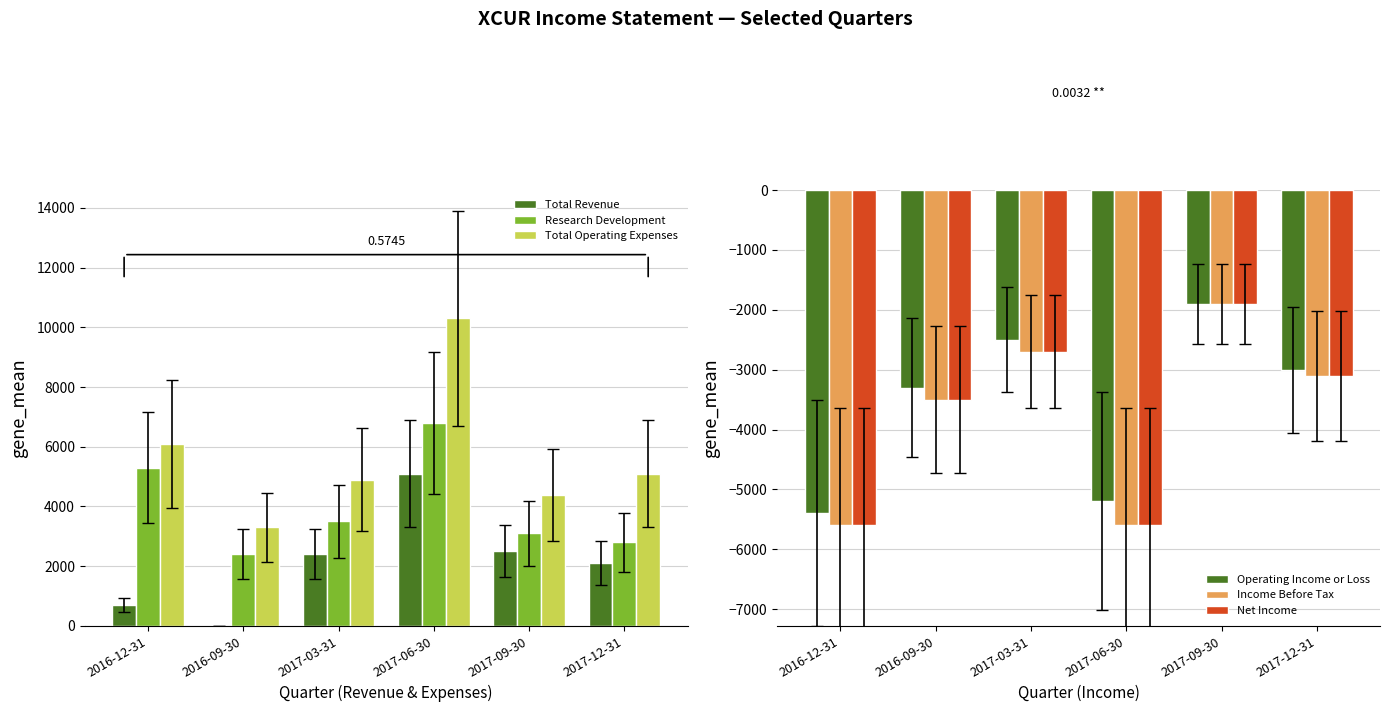

Between 2016-09-30 and 2017-12-31, which series saw the biggest shift?

Total Revenue